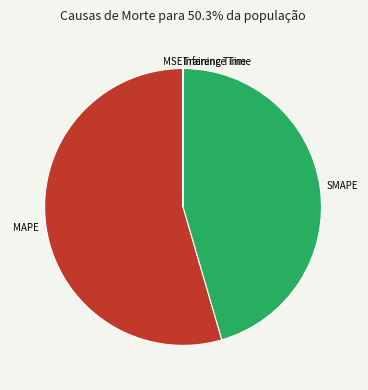

Approximately how many times larger is the value at MAPE compared to SMAPE?

1.2